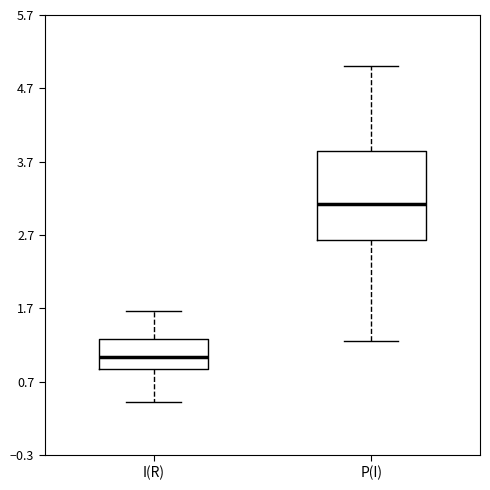

Which box has the highest median line?

P(I)